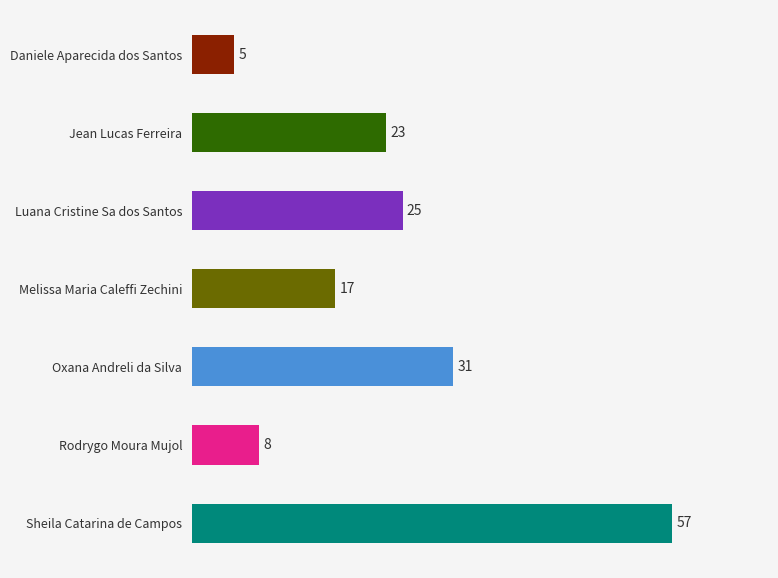

List the labels in order of value, smallest first.

Daniele Aparecida dos Santos, Rodrygo Moura Mujol, Melissa Maria Caleffi Zechini, Jean Lucas Ferreira, Luana Cristine Sa dos Santos, Oxana Andreli da Silva, Sheila Catarina de Campos